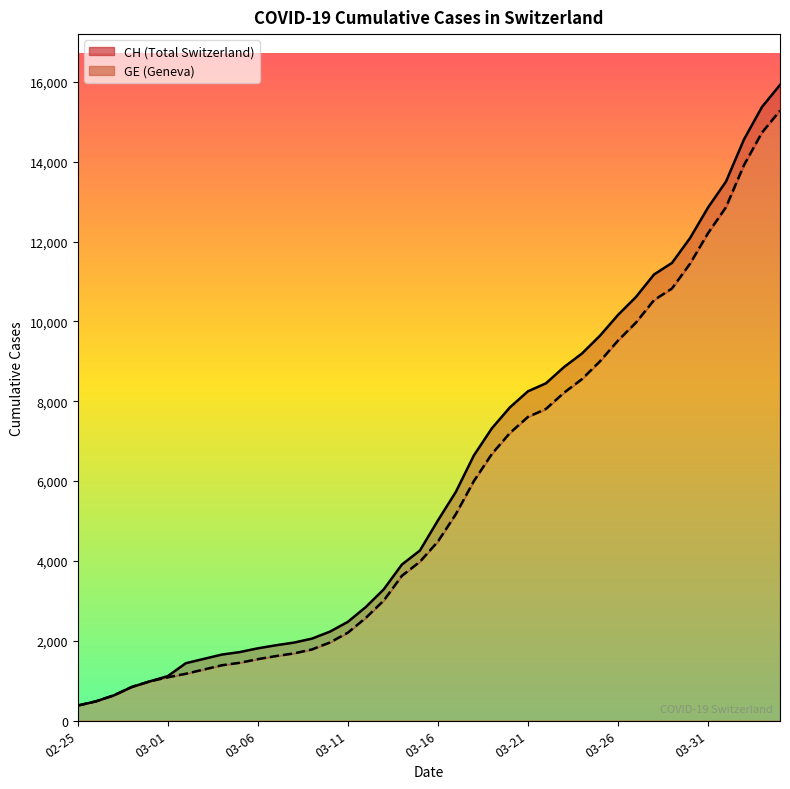

Which series changed the most between 03-01 and 03-11?

CH